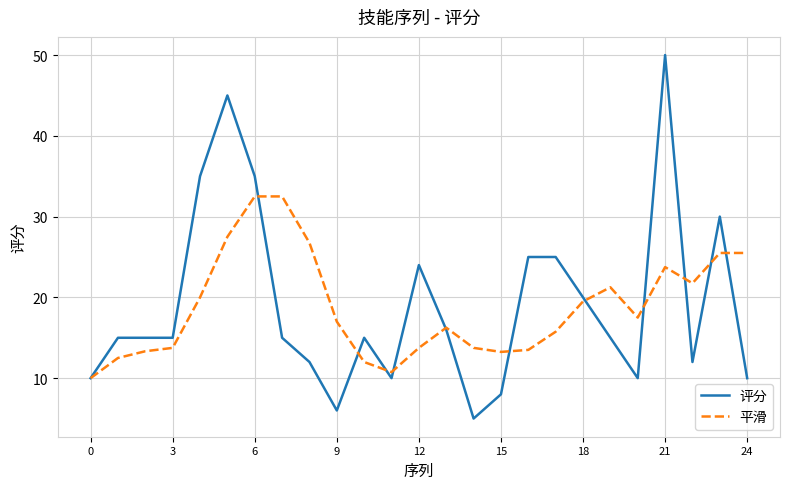

At how many categories does at least one series exceed 41?

2